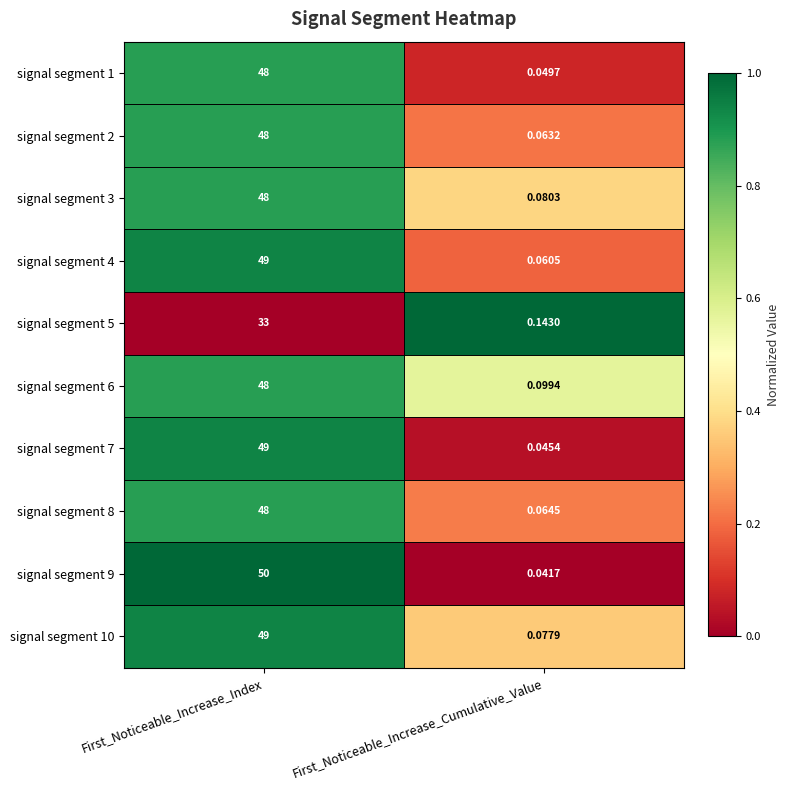

Where is signal segment 3 nearest to the value 24?

First_Noticeable_Increase_Cumulative_Value